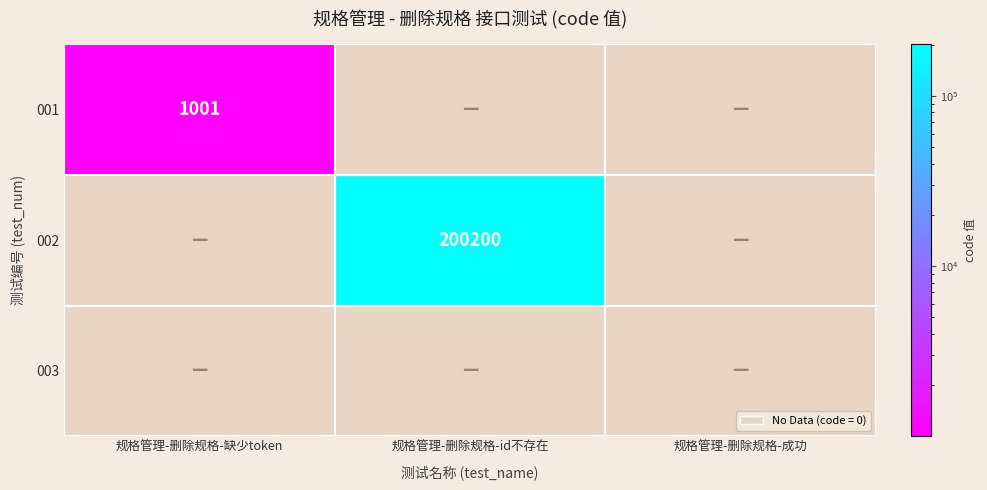

The value of 001 at 规格管理-删除规格-缺少token is 1001. True or false?

True